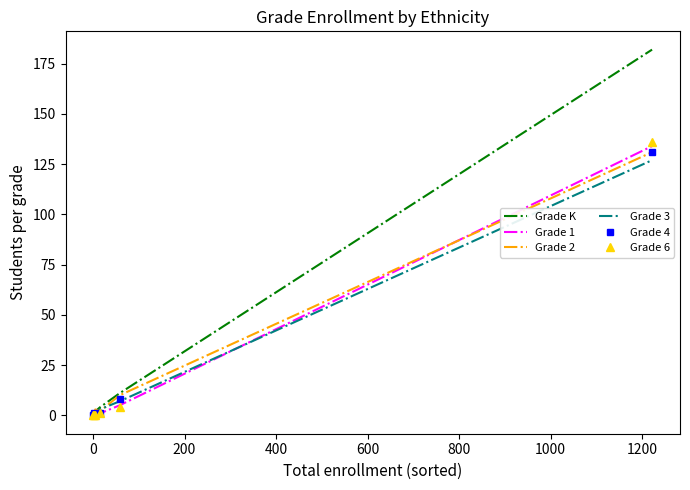

What is the highest value of the Grade K series?

182